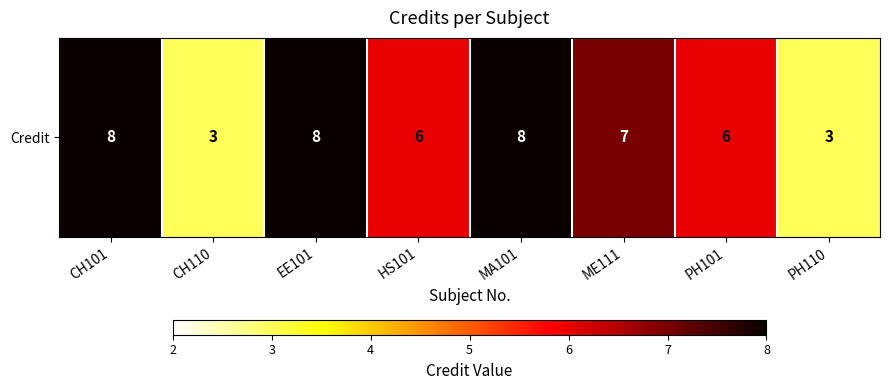

Between HS101 and PH101, which is larger?

HS101